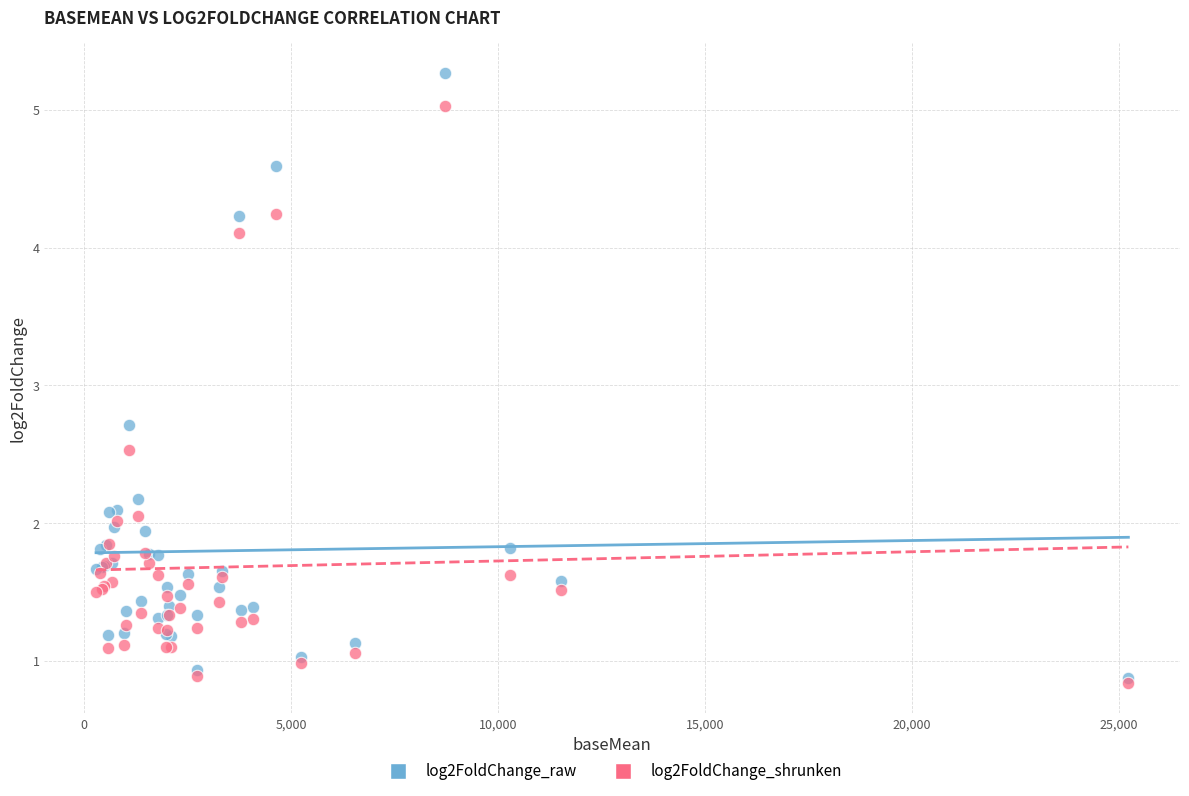

What are all the series names shown in the legend?

log2FoldChange_raw, log2FoldChange_shrunken